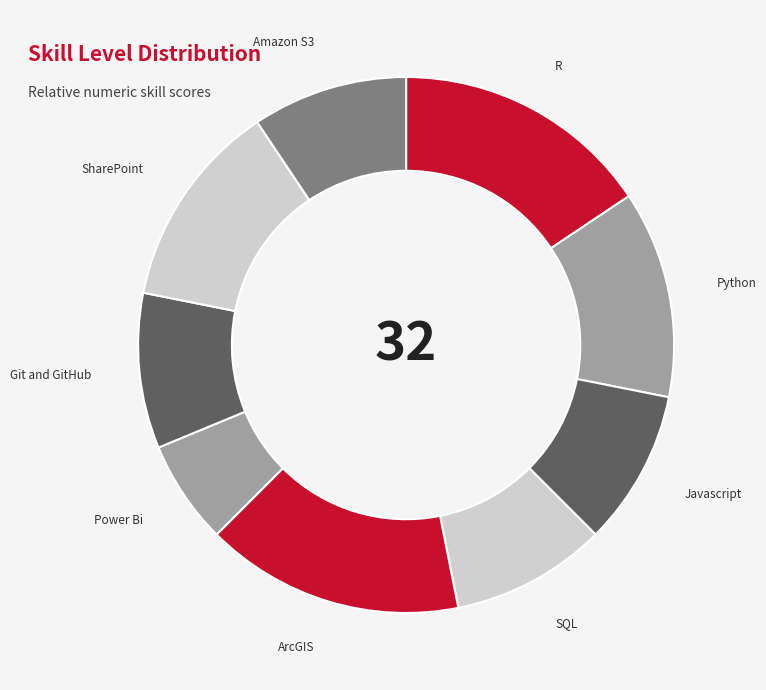

Count the number of slices in the pie.

9